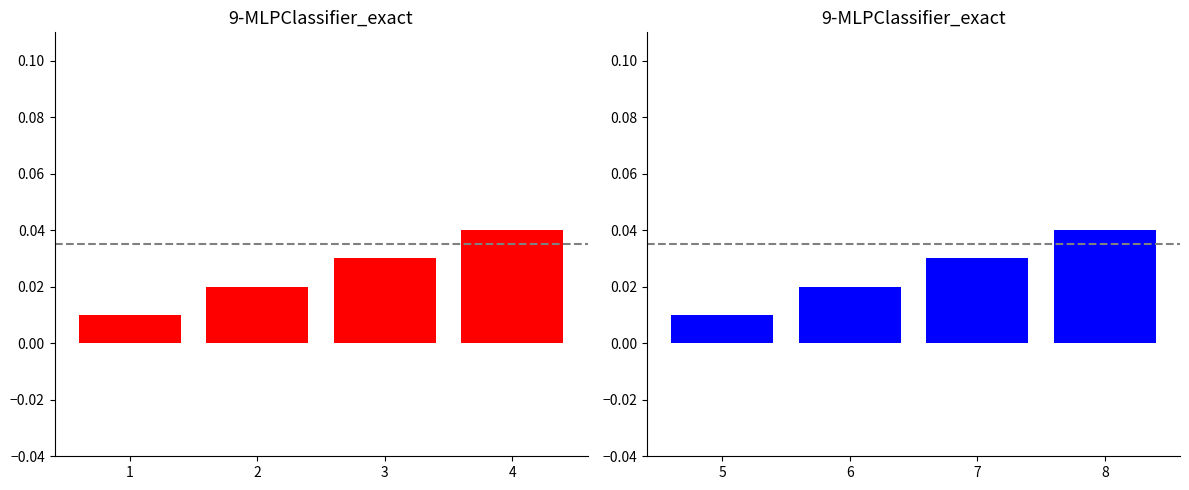

Between 8 and 7, which is larger?

8